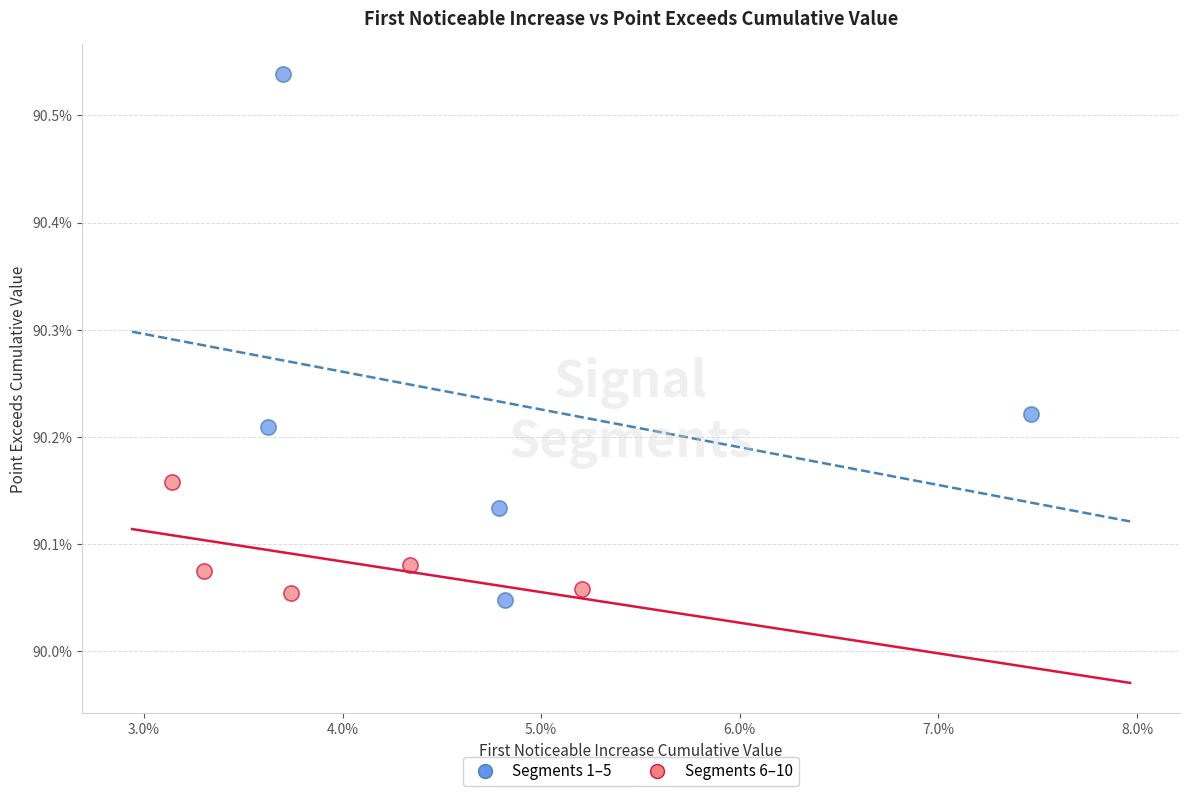

Which series contains the lowest Y value?

Segments 1–5